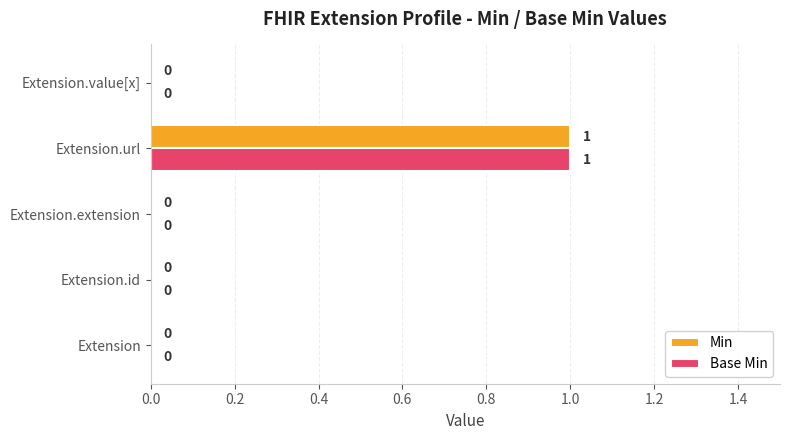

What is the sum of all Base Min values?

1